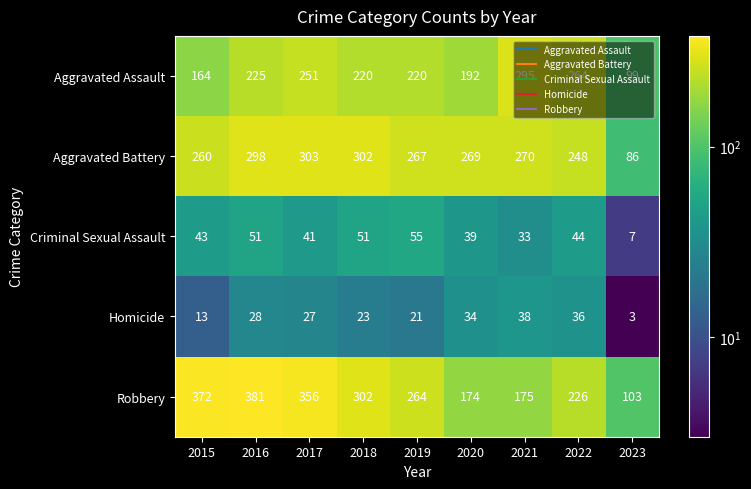

Where is Aggravated Assault nearest to the value 197?

2020